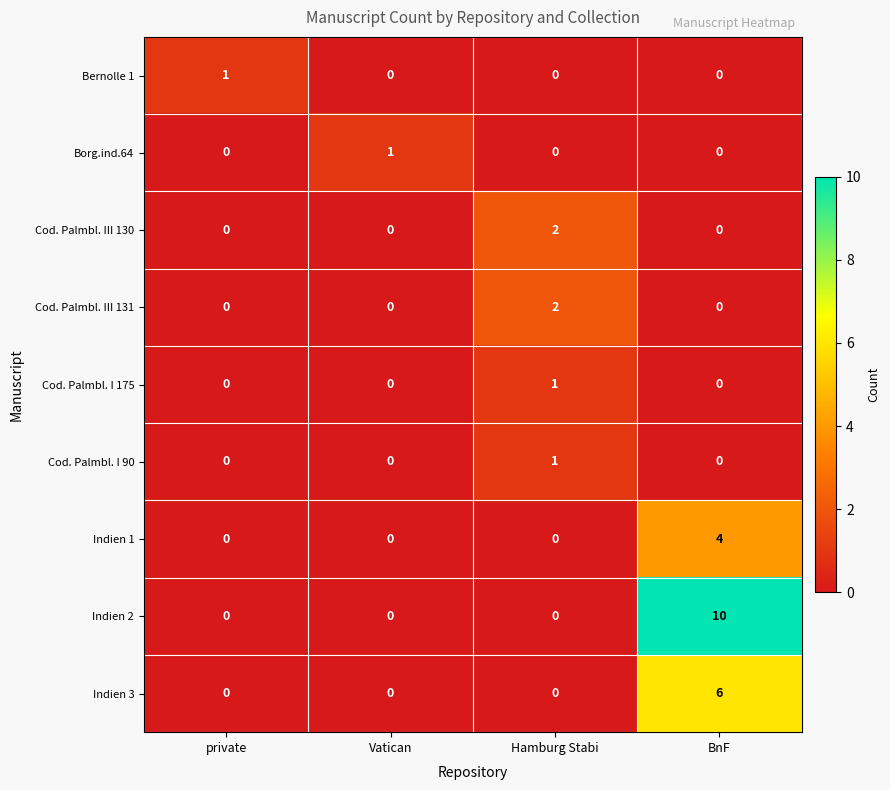

True or false: Bernolle 1 has a value of -1 at BnF.

False